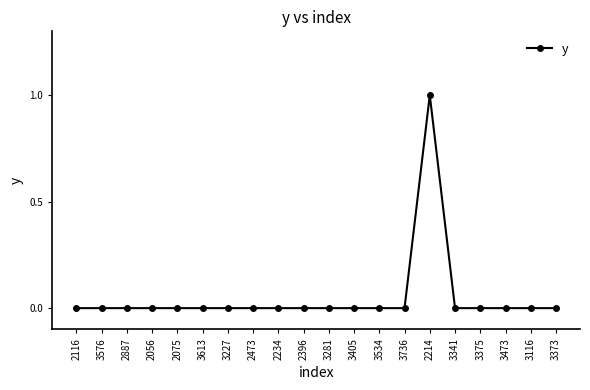

Reading left to right, list all the values displayed in this chart.

2116=0	3576=0	2887=0	2056=0	2075=0	3613=0	3227=0	2473=0	2234=0	2396=0	3281=0	3405=0	3534=0	3736=0	2214=1	3341=0	3375=0	3473=0	3116=0	3373=0